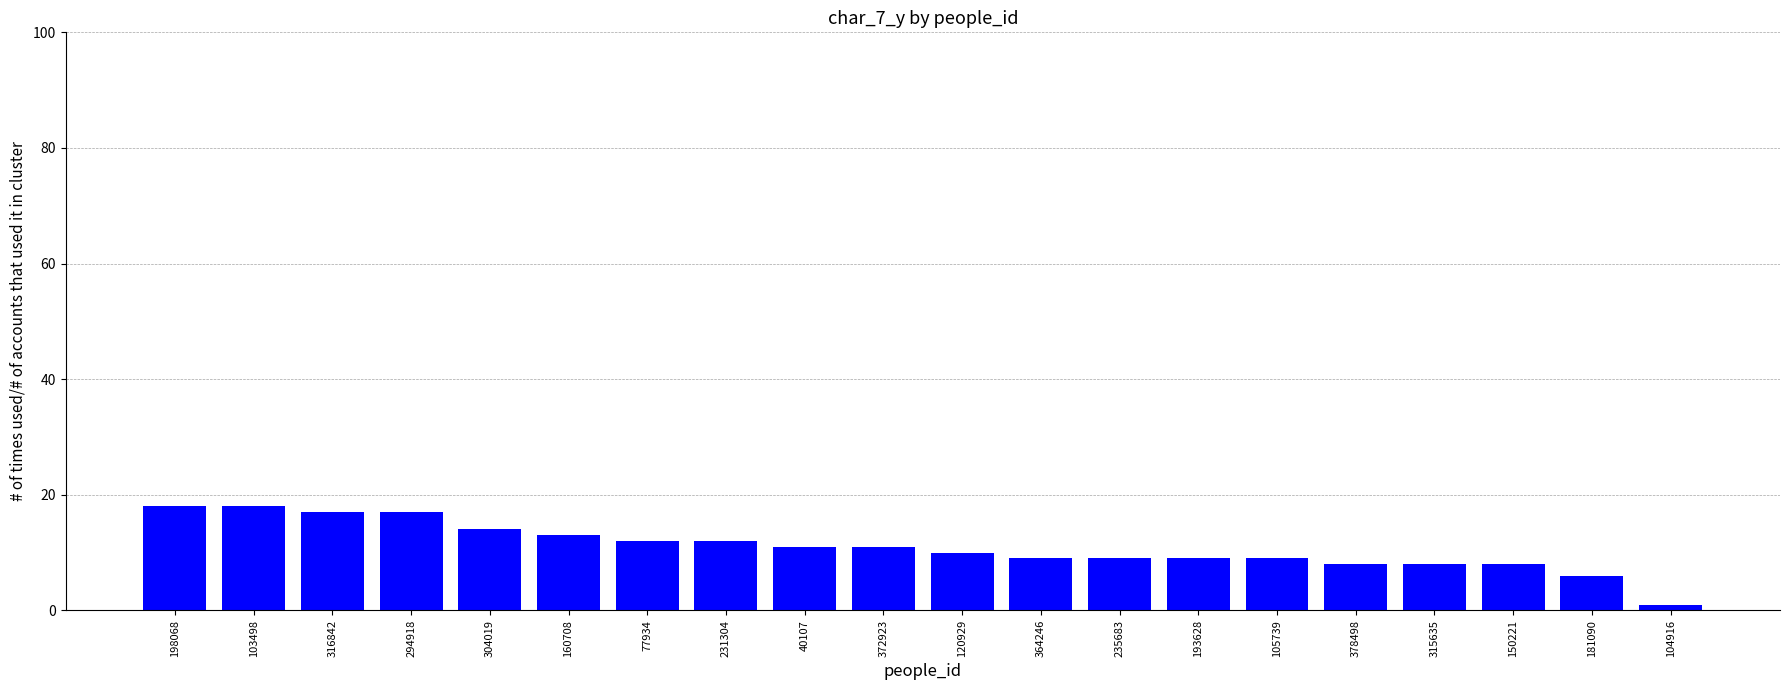

Approximately how many times larger is the value at 316842 compared to 378498?

2.1